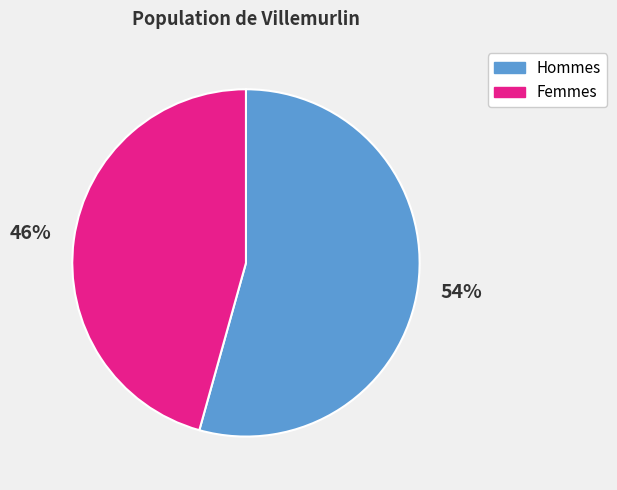

The Femmes slice represents 46% of the pie. True or false?

True